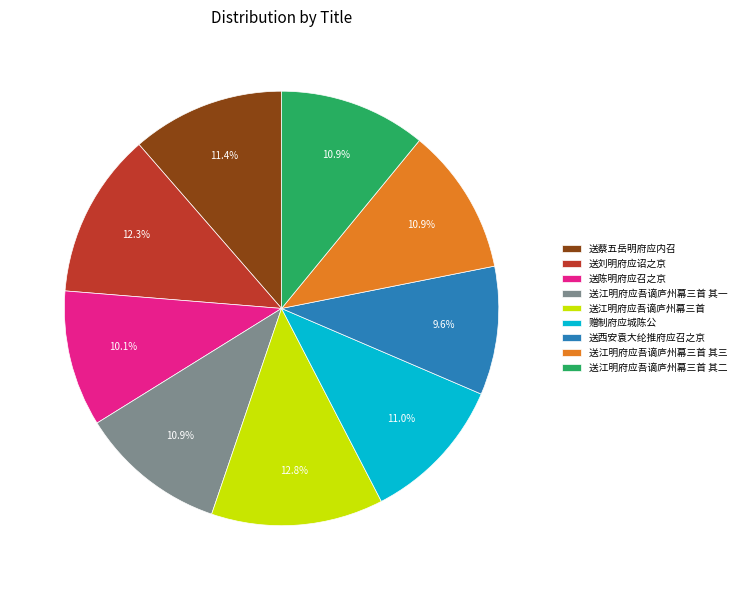

To the nearest percent, what is the average slice percentage?

11%